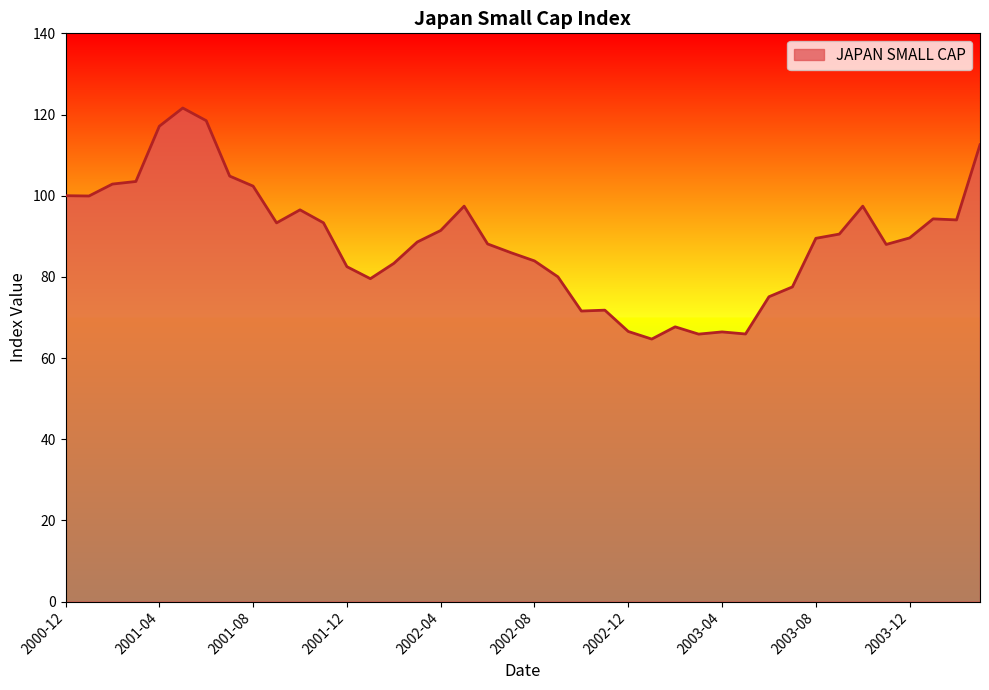

Does the chart display data point markers on the line(s)?

No